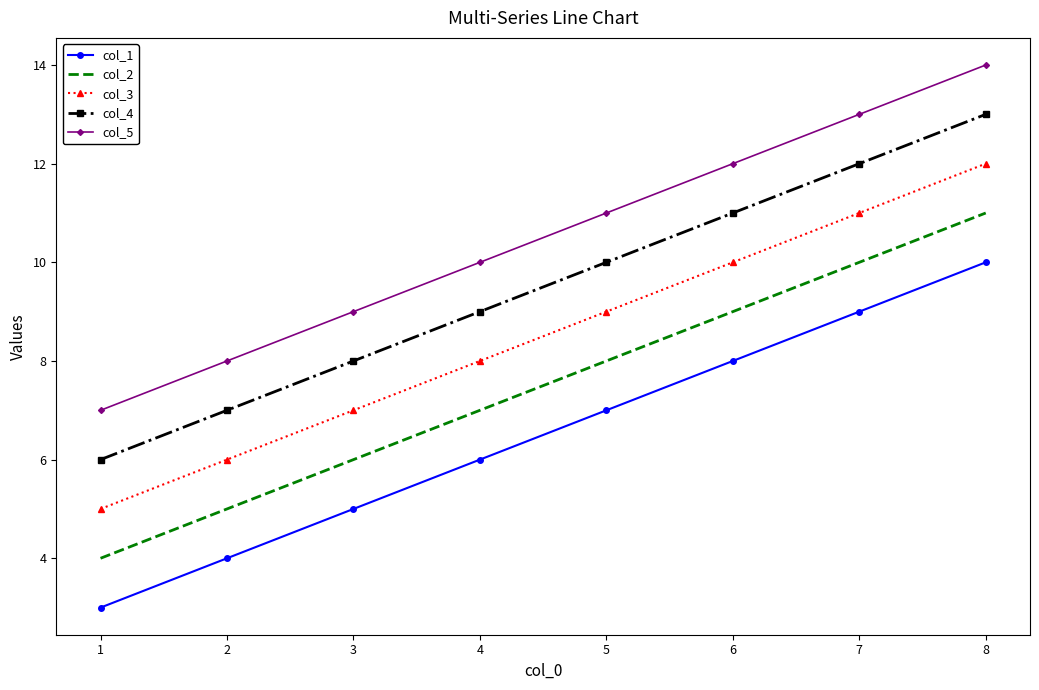

Count the number of categories in the chart.

8